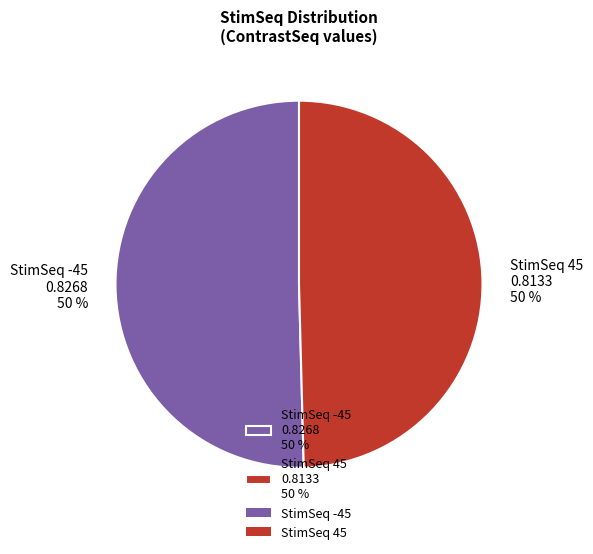

To the nearest percent, what is the combined percentage of StimSeq -45 0.8268 50 % and StimSeq 45 0.8133 50 %?

100%